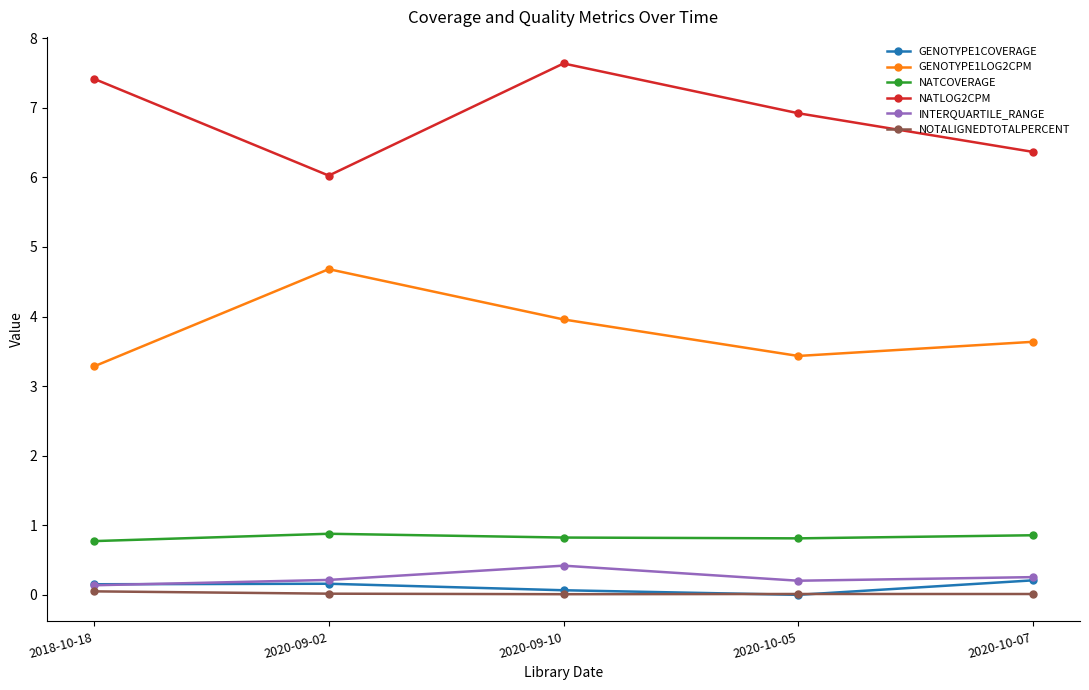

Which label corresponds to the largest value in the chart?

2020-09-10